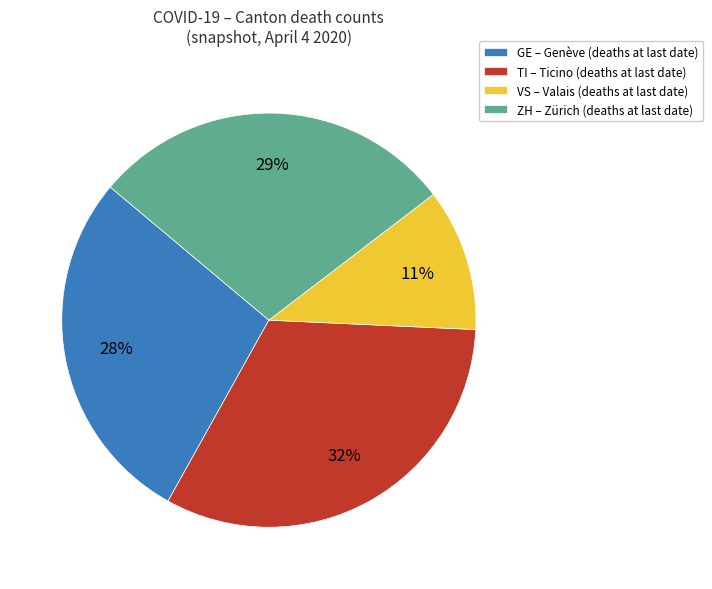

Which slice is the largest?

TI – Ticino (deaths at last date)